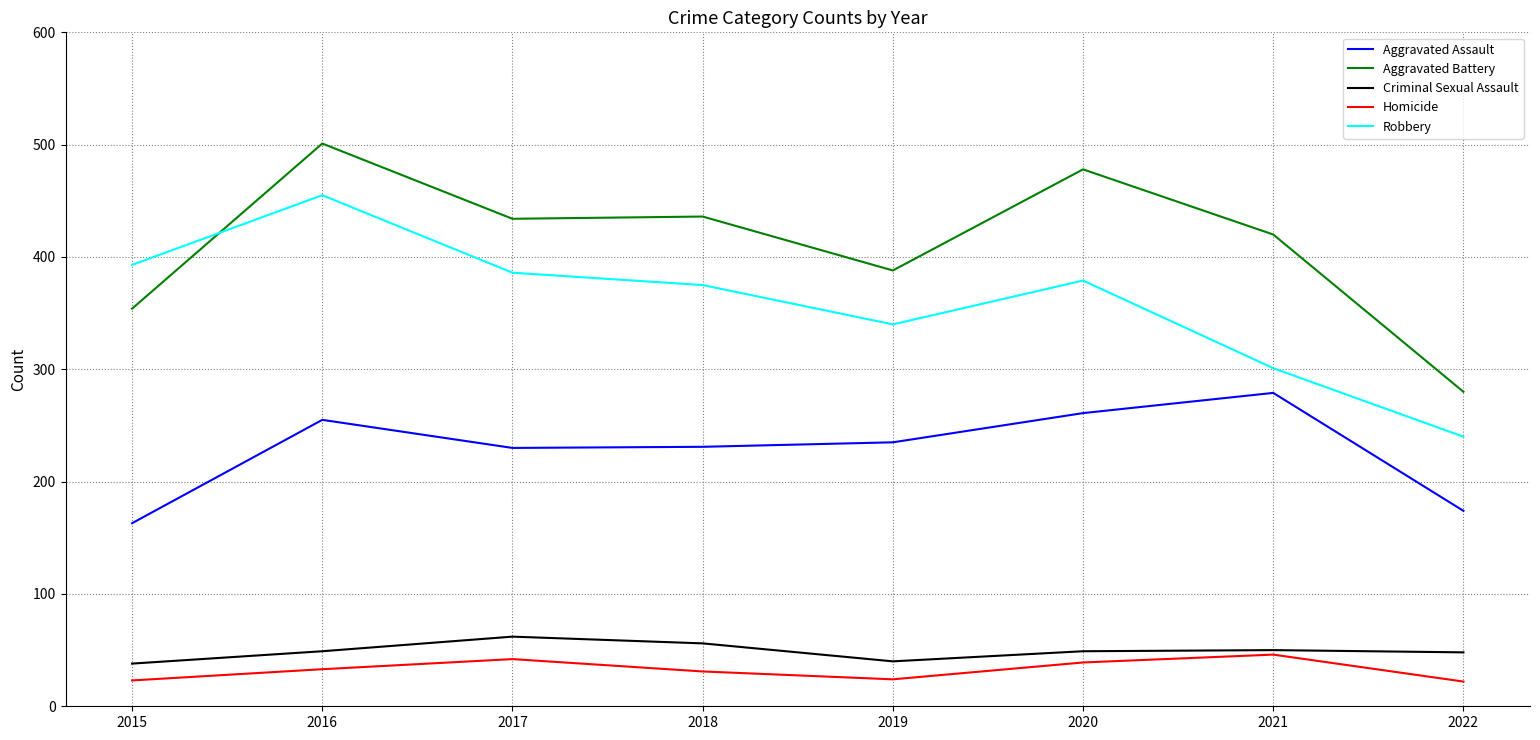

Where does the Robbery series first go above 379?

2015